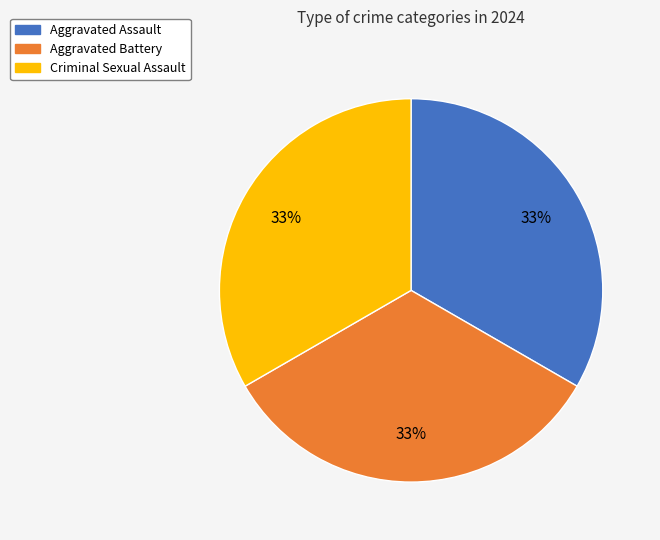

Is there any slice that represents more than half of the pie?

No